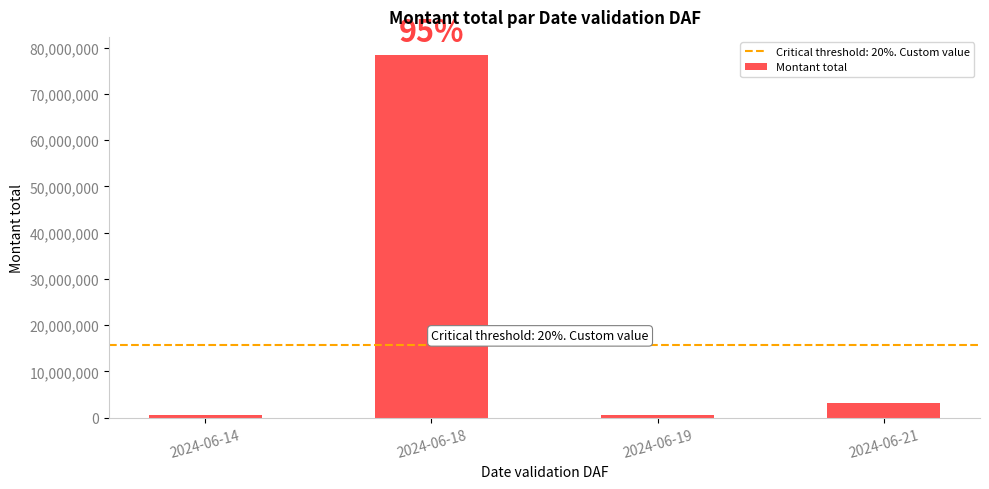

What is the greatest value displayed?

78375220